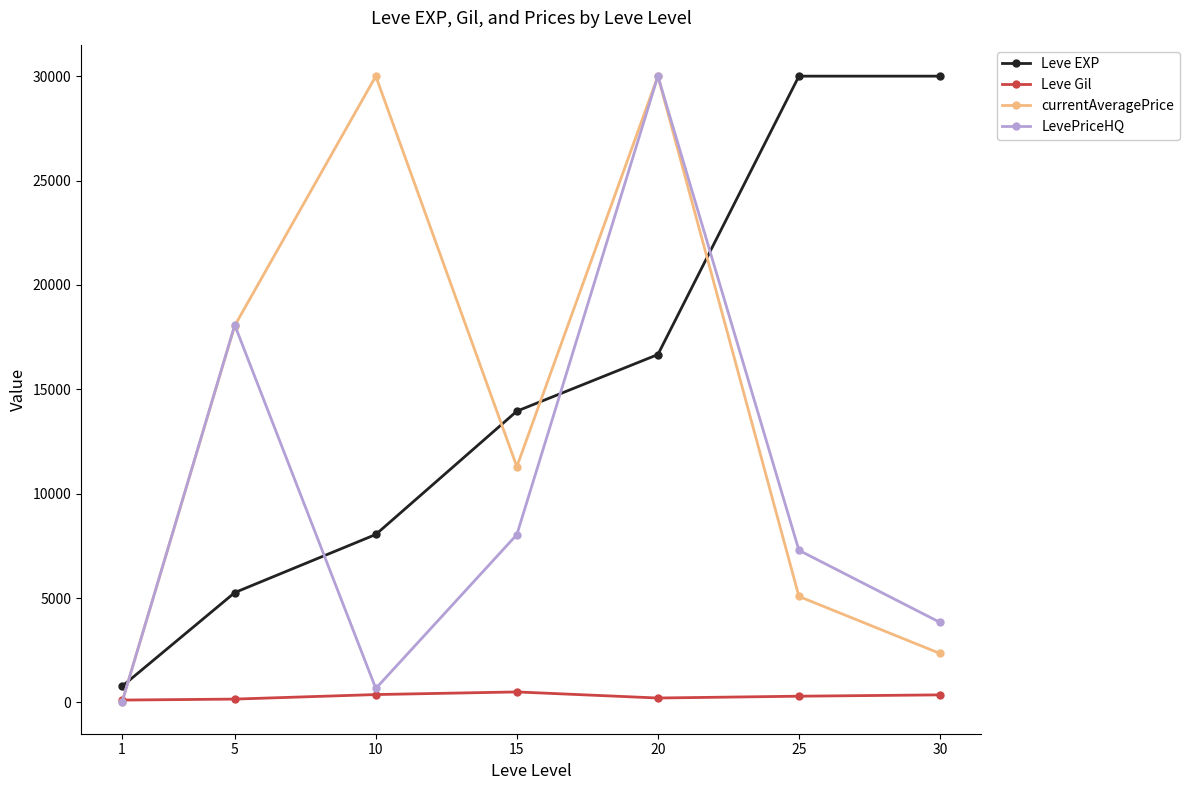

How many distinct data groups are displayed?

4